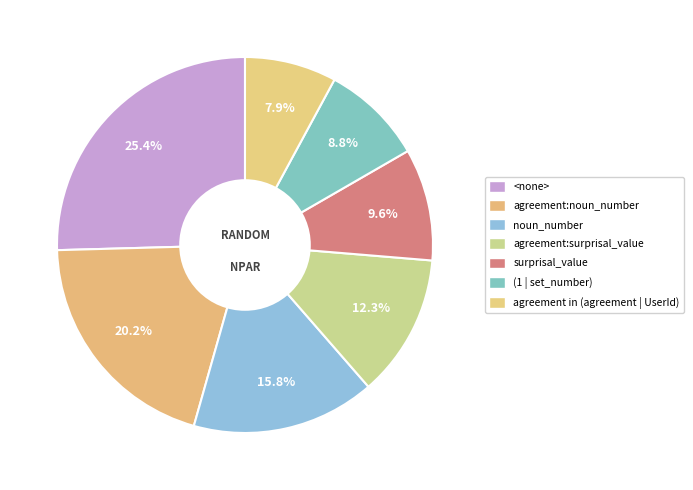

What portion of the pie excludes noun_number?

84.2%